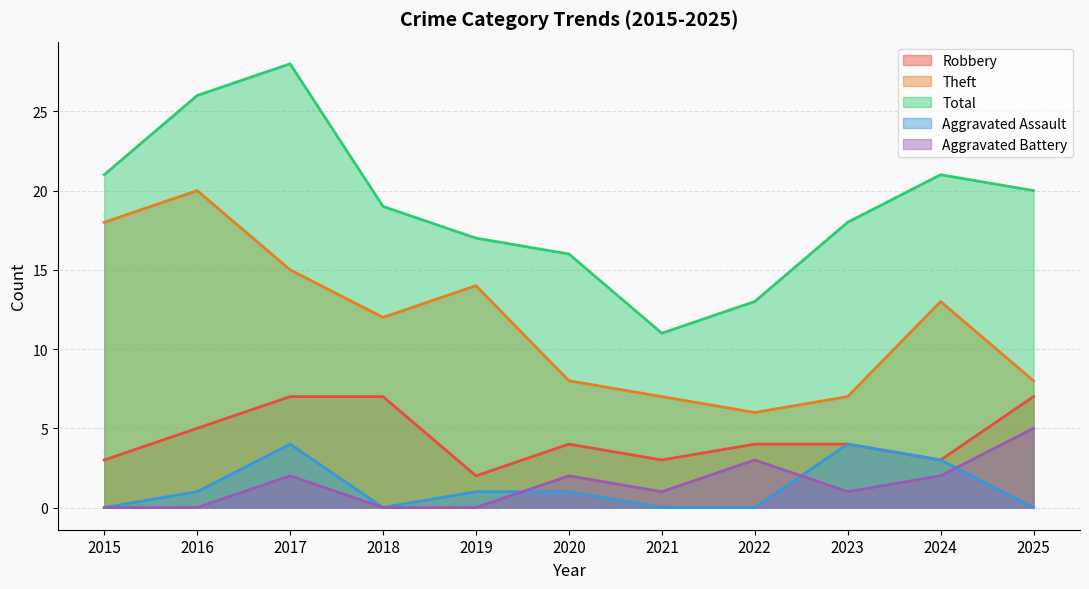

Reading left to right, transcribe all the data shown in this chart.

Robbery: 2015=3	2016=5	2017=7	2018=7	2019=2	2020=4	2021=3	2022=4	2023=4	2024=3	2025=7
Theft: 2015=18	2016=20	2017=15	2018=12	2019=14	2020=8	2021=7	2022=6	2023=7	2024=13	2025=8
Total: 2015=21	2016=26	2017=28	2018=19	2019=17	2020=16	2021=11	2022=13	2023=18	2024=21	2025=20
Aggravated Assault: 2015=0	2016=1	2017=4	2018=0	2019=1	2020=1	2021=0	2022=0	2023=4	2024=3	2025=0
Aggravated Battery: 2015=0	2016=0	2017=2	2018=0	2019=0	2020=2	2021=1	2022=3	2023=1	2024=2	2025=5